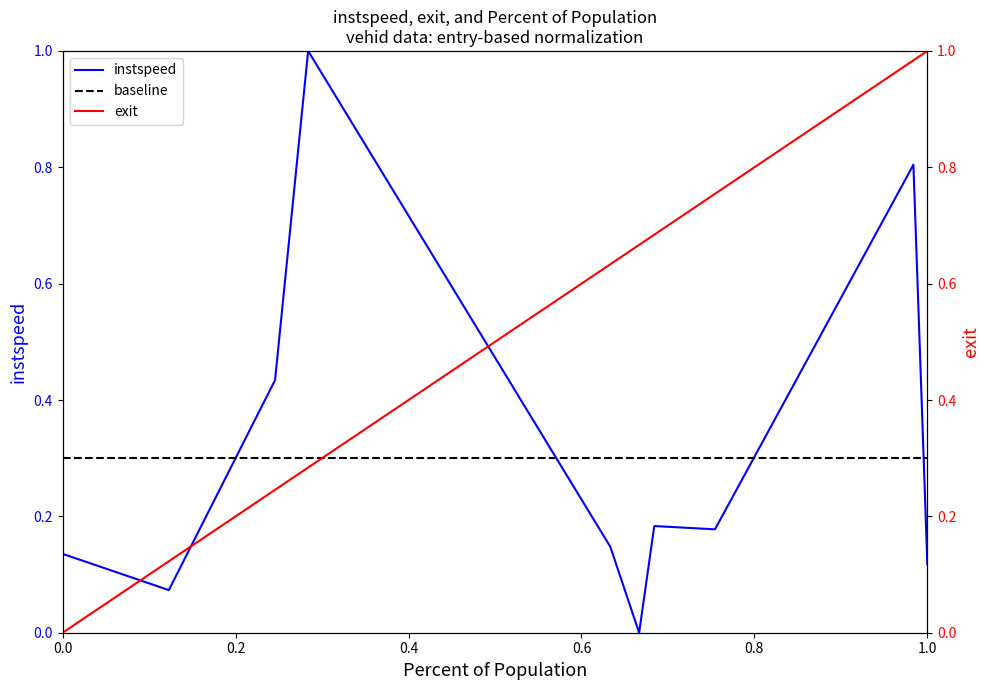

What is the highest value of the instspeed series?

1.0